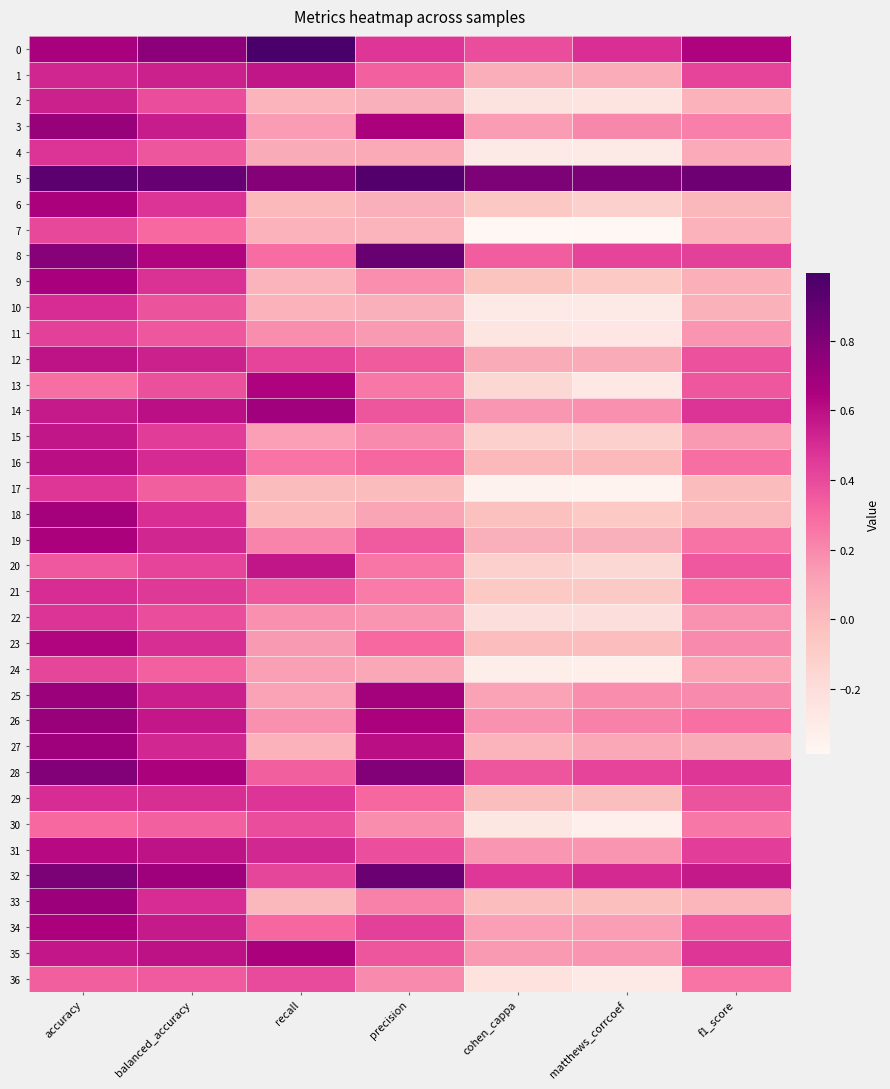

Reading left to right, extract all data points from this chart.

0: accuracy=0.7	balanced_accuracy=0.8	recall=1.0	precision=0.5	cohen_cappa=0.4	matthews_corrcoef=0.5	f1_score=0.6
1: accuracy=0.5	balanced_accuracy=0.5	recall=0.6	precision=0.3	cohen_cappa=0.1	matthews_corrcoef=0.1	f1_score=0.4
2: accuracy=0.5	balanced_accuracy=0.4	recall=0.0	precision=0.1	cohen_cappa=-0.2	matthews_corrcoef=-0.3	f1_score=0.0
3: accuracy=0.7	balanced_accuracy=0.6	recall=0.1	precision=0.7	cohen_cappa=0.1	matthews_corrcoef=0.2	f1_score=0.2
4: accuracy=0.5	balanced_accuracy=0.4	recall=0.1	precision=0.1	cohen_cappa=-0.3	matthews_corrcoef=-0.3	f1_score=0.1
5: accuracy=0.9	balanced_accuracy=0.9	recall=0.8	precision=1.0	cohen_cappa=0.8	matthews_corrcoef=0.8	f1_score=0.9
6: accuracy=0.7	balanced_accuracy=0.5	recall=0.0	precision=0.1	cohen_cappa=-0.1	matthews_corrcoef=-0.1	f1_score=0.0
7: accuracy=0.4	balanced_accuracy=0.3	recall=0.0	precision=0.0	cohen_cappa=-0.4	matthews_corrcoef=-0.4	f1_score=0.0
8: accuracy=0.8	balanced_accuracy=0.6	recall=0.3	precision=0.9	cohen_cappa=0.3	matthews_corrcoef=0.4	f1_score=0.4
9: accuracy=0.7	balanced_accuracy=0.5	recall=0.0	precision=0.2	cohen_cappa=-0.0	matthews_corrcoef=-0.1	f1_score=0.1
10: accuracy=0.5	balanced_accuracy=0.4	recall=0.0	precision=0.1	cohen_cappa=-0.3	matthews_corrcoef=-0.3	f1_score=0.0
11: accuracy=0.4	balanced_accuracy=0.4	recall=0.2	precision=0.1	cohen_cappa=-0.3	matthews_corrcoef=-0.3	f1_score=0.2
12: accuracy=0.6	balanced_accuracy=0.5	recall=0.4	precision=0.3	cohen_cappa=0.1	matthews_corrcoef=0.1	f1_score=0.4
13: accuracy=0.3	balanced_accuracy=0.4	recall=0.6	precision=0.2	cohen_cappa=-0.2	matthews_corrcoef=-0.3	f1_score=0.4
14: accuracy=0.6	balanced_accuracy=0.6	recall=0.7	precision=0.4	cohen_cappa=0.2	matthews_corrcoef=0.2	f1_score=0.5
15: accuracy=0.6	balanced_accuracy=0.4	recall=0.1	precision=0.2	cohen_cappa=-0.1	matthews_corrcoef=-0.1	f1_score=0.2
16: accuracy=0.6	balanced_accuracy=0.5	recall=0.3	precision=0.3	cohen_cappa=0.0	matthews_corrcoef=0.0	f1_score=0.3
17: accuracy=0.5	balanced_accuracy=0.3	recall=0.0	precision=0.0	cohen_cappa=-0.4	matthews_corrcoef=-0.4	f1_score=0.0
18: accuracy=0.7	balanced_accuracy=0.5	recall=0.0	precision=0.1	cohen_cappa=-0.0	matthews_corrcoef=-0.1	f1_score=0.0
19: accuracy=0.6	balanced_accuracy=0.5	recall=0.2	precision=0.3	cohen_cappa=0.1	matthews_corrcoef=0.1	f1_score=0.3
20: accuracy=0.4	balanced_accuracy=0.4	recall=0.6	precision=0.3	cohen_cappa=-0.1	matthews_corrcoef=-0.2	f1_score=0.4
21: accuracy=0.5	balanced_accuracy=0.5	recall=0.4	precision=0.2	cohen_cappa=-0.1	matthews_corrcoef=-0.1	f1_score=0.3
22: accuracy=0.5	balanced_accuracy=0.4	recall=0.2	precision=0.2	cohen_cappa=-0.2	matthews_corrcoef=-0.2	f1_score=0.2
23: accuracy=0.6	balanced_accuracy=0.5	recall=0.1	precision=0.3	cohen_cappa=-0.0	matthews_corrcoef=-0.0	f1_score=0.2
24: accuracy=0.4	balanced_accuracy=0.3	recall=0.1	precision=0.1	cohen_cappa=-0.3	matthews_corrcoef=-0.3	f1_score=0.1
25: accuracy=0.7	balanced_accuracy=0.5	recall=0.1	precision=0.7	cohen_cappa=0.1	matthews_corrcoef=0.2	f1_score=0.2
26: accuracy=0.7	balanced_accuracy=0.6	recall=0.2	precision=0.7	cohen_cappa=0.2	matthews_corrcoef=0.2	f1_score=0.3
27: accuracy=0.7	balanced_accuracy=0.5	recall=0.0	precision=0.6	cohen_cappa=0.0	matthews_corrcoef=0.1	f1_score=0.1
28: accuracy=0.8	balanced_accuracy=0.7	recall=0.3	precision=0.8	cohen_cappa=0.4	matthews_corrcoef=0.4	f1_score=0.5
29: accuracy=0.5	balanced_accuracy=0.5	recall=0.5	precision=0.3	cohen_cappa=-0.0	matthews_corrcoef=-0.0	f1_score=0.4
30: accuracy=0.3	balanced_accuracy=0.3	recall=0.4	precision=0.2	cohen_cappa=-0.3	matthews_corrcoef=-0.3	f1_score=0.3
31: accuracy=0.6	balanced_accuracy=0.6	recall=0.5	precision=0.4	cohen_cappa=0.2	matthews_corrcoef=0.2	f1_score=0.4
32: accuracy=0.8	balanced_accuracy=0.7	recall=0.4	precision=0.9	cohen_cappa=0.5	matthews_corrcoef=0.5	f1_score=0.6
33: accuracy=0.7	balanced_accuracy=0.5	recall=0.0	precision=0.2	cohen_cappa=-0.0	matthews_corrcoef=-0.0	f1_score=0.0
34: accuracy=0.7	balanced_accuracy=0.6	recall=0.3	precision=0.4	cohen_cappa=0.1	matthews_corrcoef=0.1	f1_score=0.4
35: accuracy=0.6	balanced_accuracy=0.6	recall=0.6	precision=0.4	cohen_cappa=0.1	matthews_corrcoef=0.2	f1_score=0.5
36: accuracy=0.3	balanced_accuracy=0.3	recall=0.4	precision=0.2	cohen_cappa=-0.2	matthews_corrcoef=-0.3	f1_score=0.3